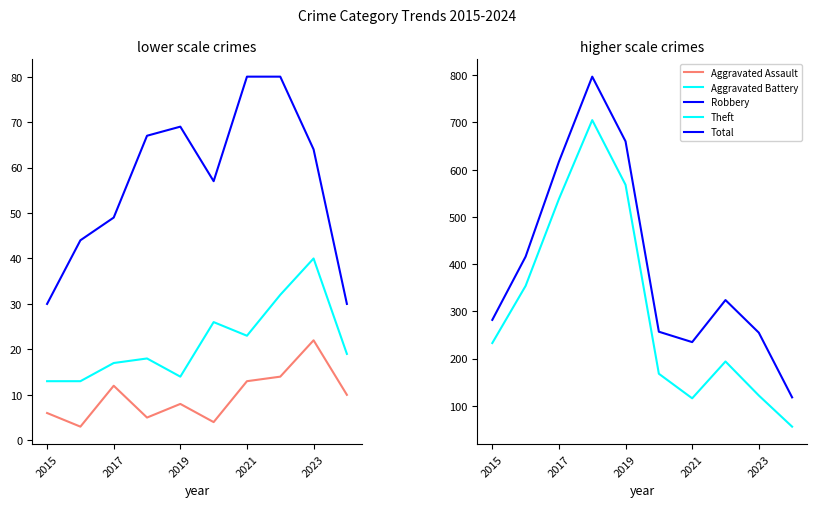

Is it true that Total equals 617 at 2017?

True